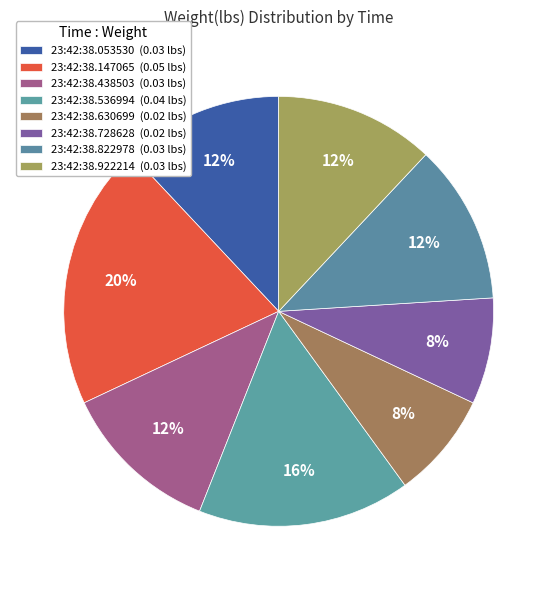

How many slices are in this pie chart?

8